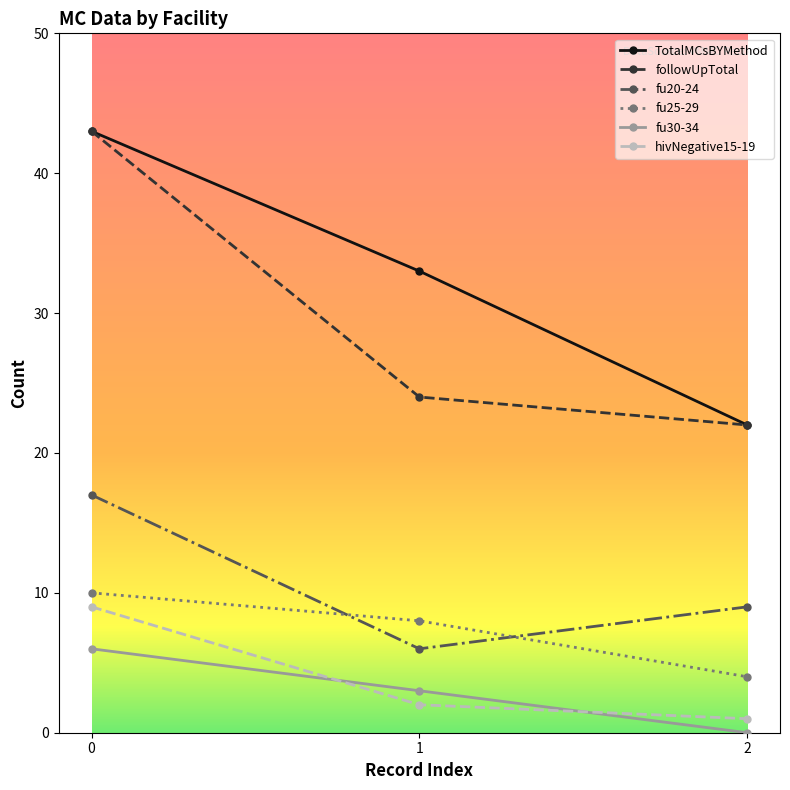

Which series changed the most between 1 and 2?

TotalMCsBYMethod